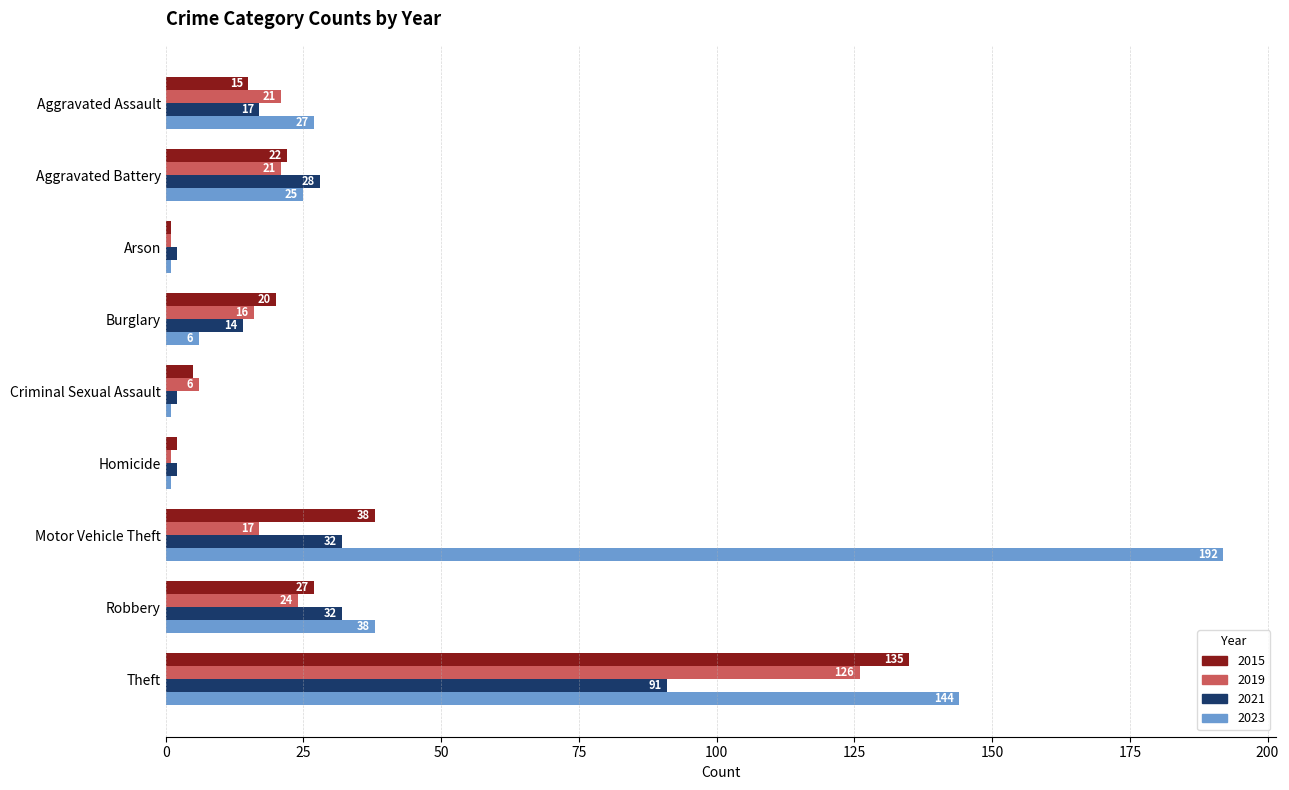

Which series changed the most between Aggravated Battery and Homicide?

2021